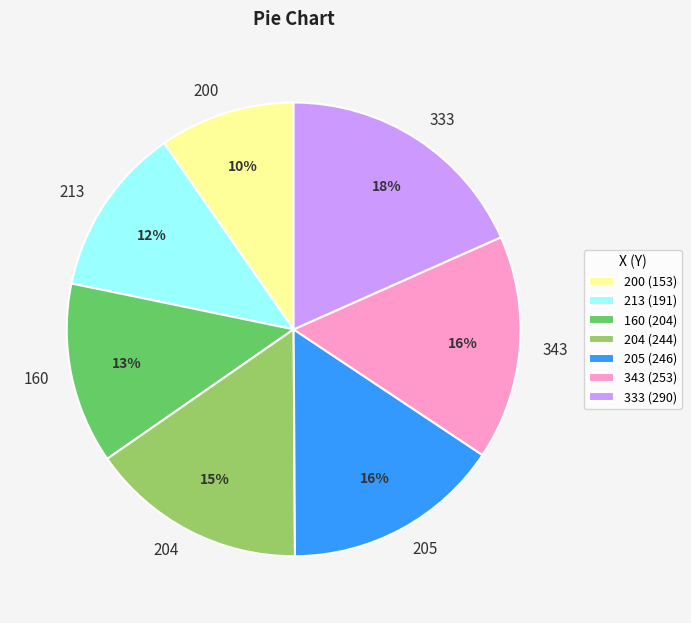

To the nearest percent, what is the average slice percentage?

14%